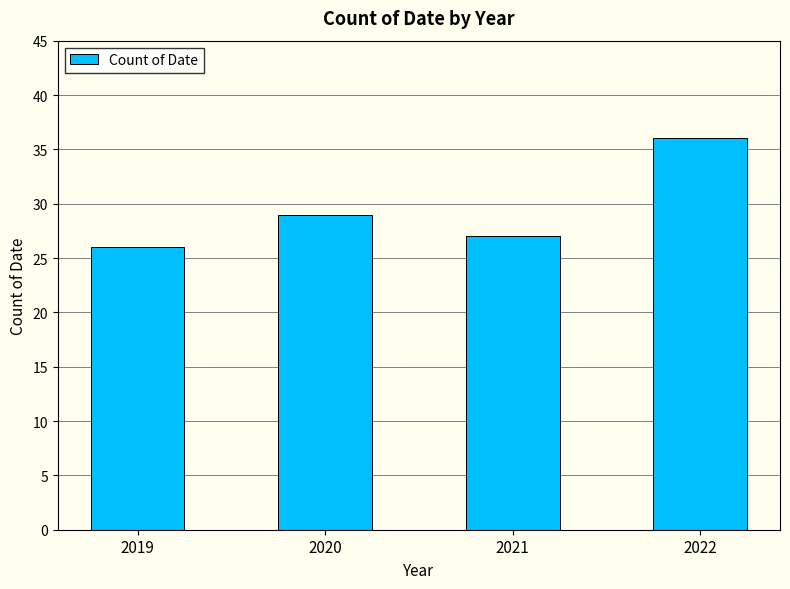

At which category does the chart reach its minimum across all series?

2019